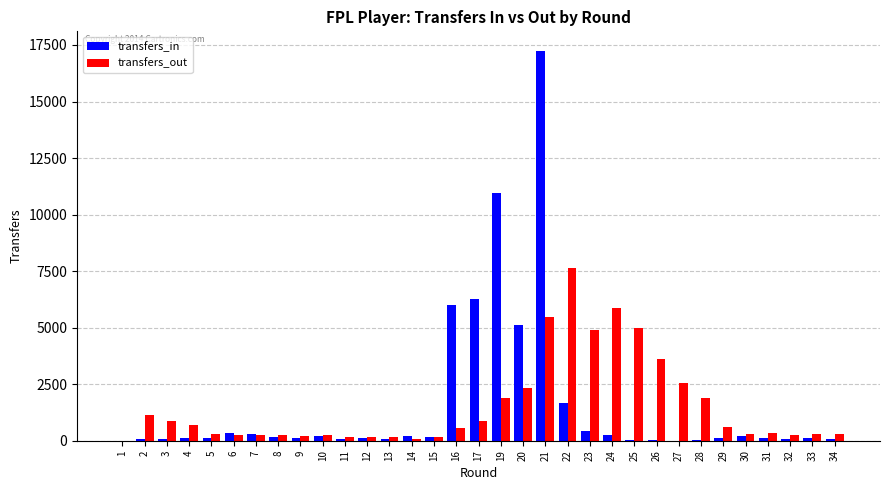

Is the value of transfers_out at 21 greater than the value of transfers_in at 24?

Yes